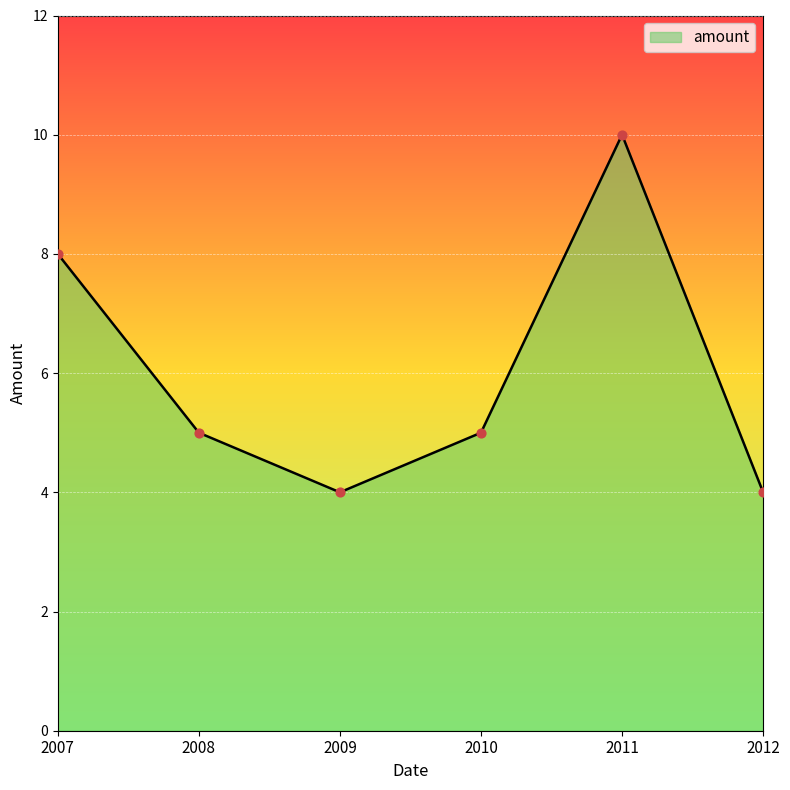

What is the change in value from 2007 to 2009?

-4